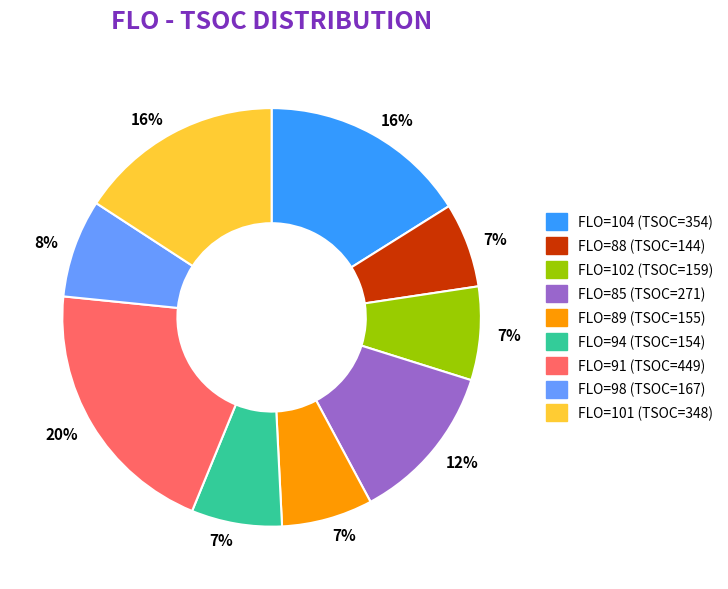

To the nearest percent, what is the average slice percentage?

11%